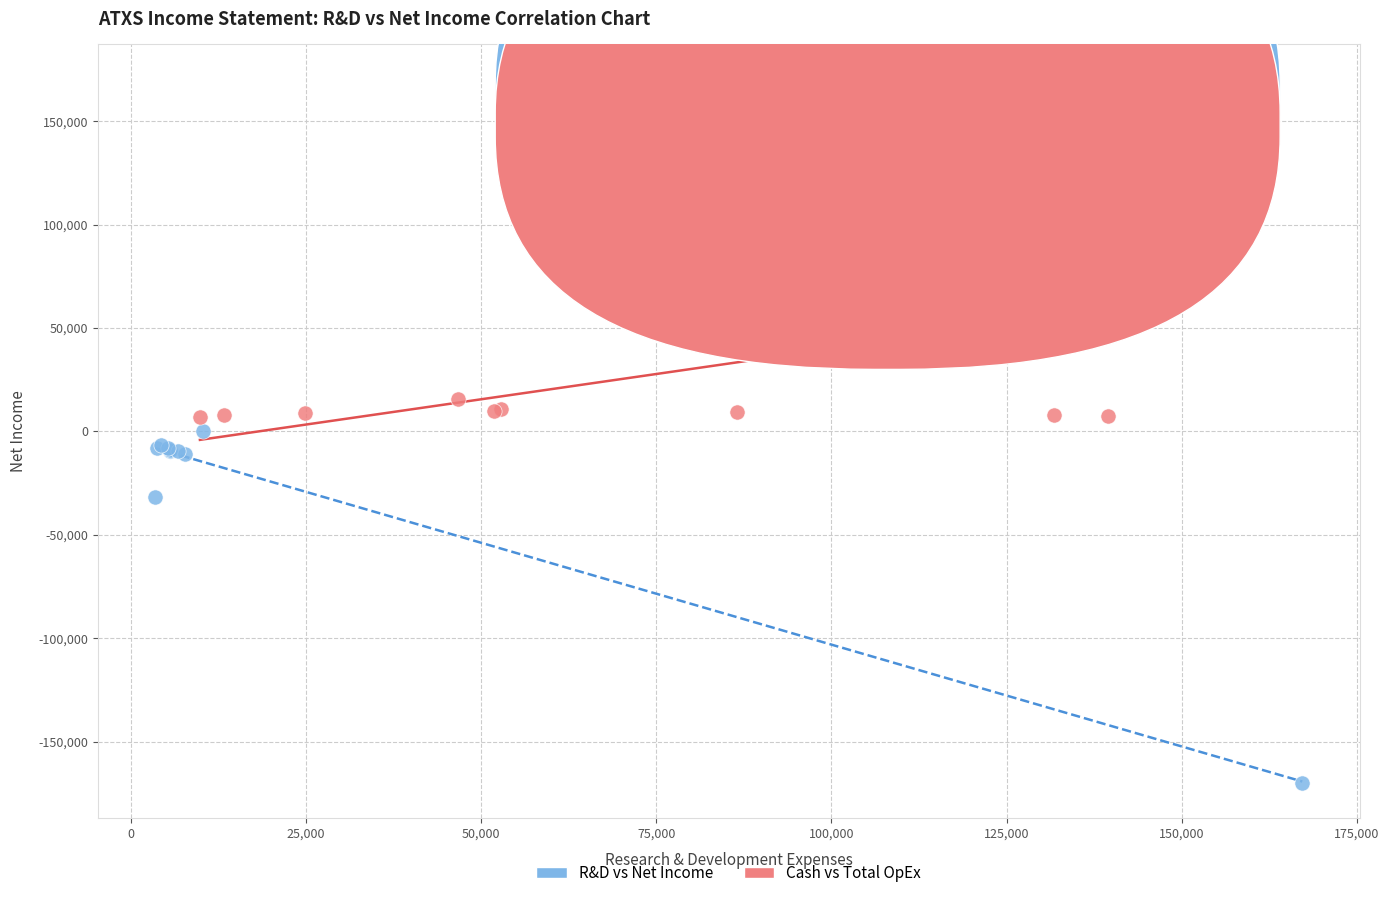

Which series contains the highest Y value?

Cash vs Total OpEx